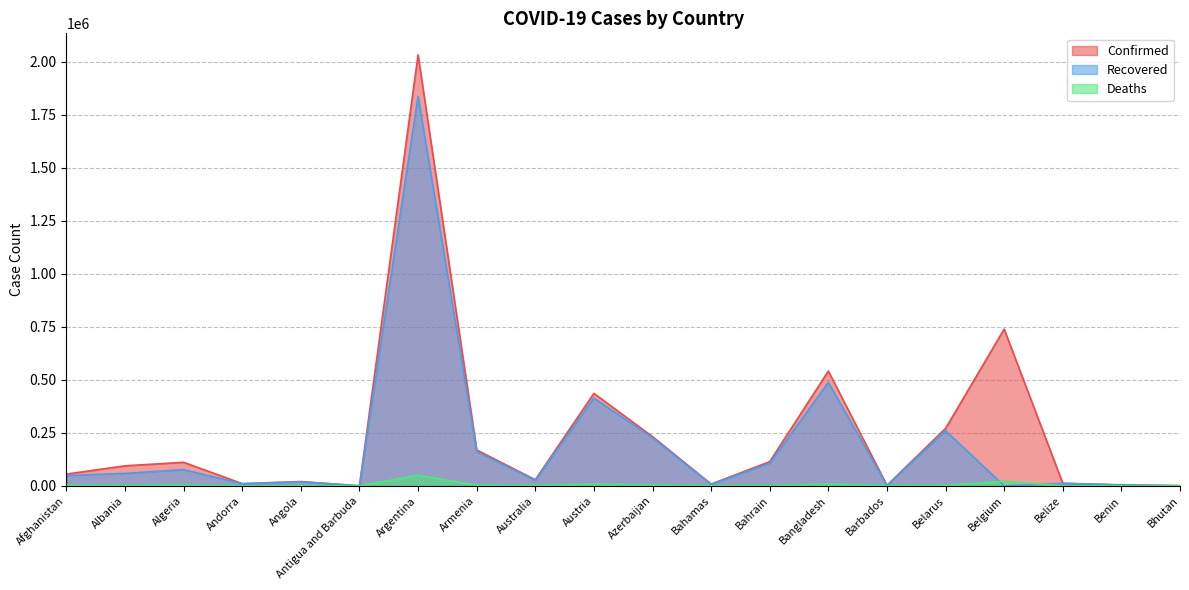

True or false: Confirmed and Recovered intersect in this chart.

False